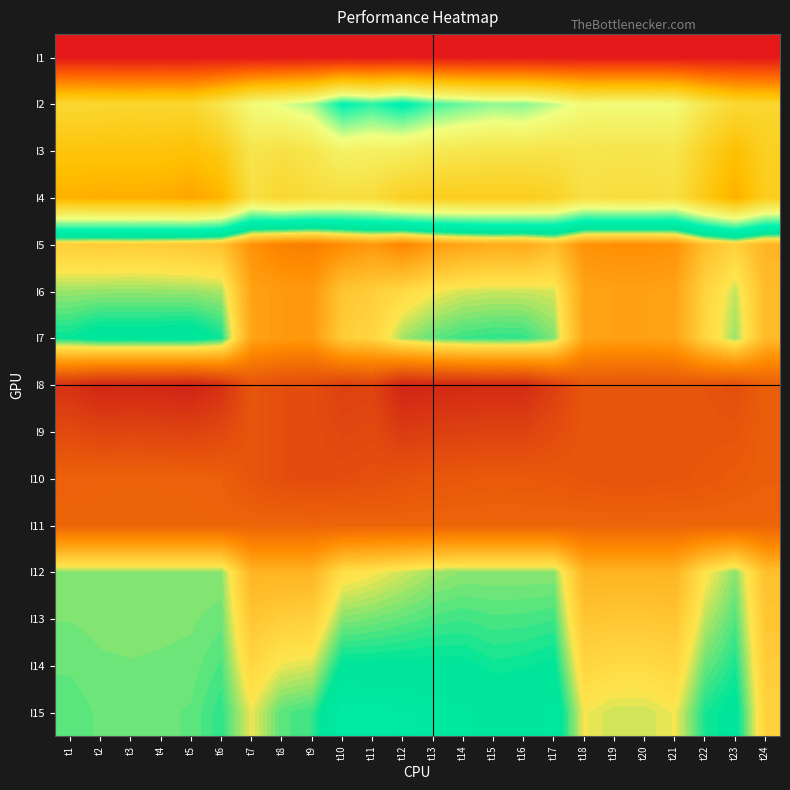

Reading right to left, list all the values displayed in this chart.

I1: t24=10.6	t23=10.6	t22=10.6	t21=10.6	t20=10.6	t19=10.6	t18=10.6	t17=10.6	t16=10.6	t15=10.6	t14=10.6	t13=10.6	t12=10.6	t11=10.6	t10=10.6	t9=10.6	t8=10.6	t7=10.6	t6=10.6	t5=10.6	t4=10.6	t3=10.6	t2=10.6	t1=10.6
I2: t24=72.1	t23=73.5	t22=80.1	t21=90.5	t20=91.3	t19=91.3	t18=90.5	t17=96.6	t16=101.6	t15=100.9	t14=103.8	t13=107.4	t12=114.3	t11=109.0	t10=113.1	t9=98.5	t8=94.3	t7=90.6	t6=80.0	t5=72.0	t4=72.3	t3=71.9	t2=72.3	t1=72.9
I3: t24=68.7	t23=61.0	t22=69.3	t21=80.2	t20=79.5	t19=79.5	t18=80.2	t17=78.7	t16=79.6	t15=79.4	t14=80.1	t13=81.6	t12=84.4	t11=85.1	t10=86.5	t9=80.2	t8=77.3	t7=80.0	t6=66.0	t5=61.6	t4=62.9	t3=62.9	t2=62.9	t1=63.3
I4: t24=67.6	t23=55.3	t22=65.5	t21=77.1	t20=76.0	t19=76.0	t18=77.1	t17=70.0	t16=67.3	t15=67.4	t14=67.2	t13=67.9	t12=69.1	t11=75.4	t10=76.1	t9=75.1	t8=72.5	t7=76.9	t6=56.9	t5=52.9	t4=54.9	t3=55.3	t2=54.9	t1=55.9
I5: t24=142.6	t23=137.5	t22=140.7	t21=148.8	t20=149.6	t19=149.6	t18=148.8	t17=141.2	t16=144.4	t15=144.1	t14=145.4	t13=147.4	t12=151.1	t11=147.6	t10=150.0	t9=152.8	t8=152.1	t7=149.0	t6=140.1	t5=139.1	t4=138.4	t3=138.0	t2=138.4	t1=137.9
I6: t24=141.5	t23=131.8	t22=136.9	t21=145.7	t20=146.1	t19=146.1	t18=145.7	t17=132.4	t16=132.1	t15=132.0	t14=132.4	t13=133.6	t12=135.8	t11=138.0	t10=139.6	t9=147.7	t8=147.4	t7=145.8	t6=131.0	t5=130.4	t4=130.4	t3=130.3	t2=130.4	t1=130.6
I7: t24=141.5	t23=130.4	t22=136.4	t21=145.7	t20=146.1	t19=146.1	t18=145.7	t17=129.7	t16=127.1	t15=127.0	t14=127.4	t13=128.5	t12=130.7	t11=136.6	t10=138.2	t9=147.7	t8=147.4	t7=145.8	t6=125.9	t5=123.6	t4=123.8	t3=123.9	t2=123.8	t1=125.5
I8: t24=159.8	t23=163.3	t22=162.2	t21=161.7	t20=162.1	t19=162.1	t18=161.7	t17=166.6	t16=170.9	t15=170.8	t14=171.3	t13=171.7	t12=172.4	t11=165.8	t10=166.3	t9=163.7	t8=163.4	t7=161.8	t6=169.8	t5=172.8	t4=172.1	t3=171.7	t2=172.1	t1=169.4
I9: t24=159.8	t23=161.9	t22=161.8	t21=161.7	t20=162.1	t19=162.1	t18=161.7	t17=163.9	t16=165.9	t15=165.8	t14=166.2	t13=166.6	t12=167.3	t11=164.4	t10=164.9	t9=163.7	t8=163.4	t7=161.8	t6=164.7	t5=166.0	t4=165.5	t3=165.3	t2=165.5	t1=164.3
I10: t24=159.7	t23=160.5	t22=161.3	t21=161.7	t20=162.1	t19=162.1	t18=161.7	t17=161.1	t16=160.8	t15=160.7	t14=161.1	t13=161.5	t12=162.3	t11=163.0	t10=163.5	t9=163.7	t8=163.4	t7=161.8	t6=159.7	t5=159.1	t4=159.0	t3=159.0	t2=159.0	t1=159.2
I11: t24=158.7	t23=158.7	t22=158.7	t21=158.7	t20=158.7	t19=158.7	t18=158.7	t17=158.7	t16=158.7	t15=158.7	t14=158.7	t13=158.7	t12=158.7	t11=158.7	t10=158.7	t9=158.7	t8=158.7	t7=158.7	t6=158.7	t5=158.7	t4=158.7	t3=158.7	t2=158.7	t1=158.7
I12: t24=140.4	t23=130.0	t22=134.2	t21=142.6	t20=142.6	t19=142.6	t18=142.6	t17=130.0	t16=130.0	t15=130.0	t14=130.0	t13=130.7	t12=132.2	t11=133.7	t10=134.7	t9=142.6	t8=142.6	t7=142.6	t6=130.0	t5=130.0	t4=130.0	t3=130.0	t2=130.0	t1=130.0
I13: t24=139.3	t23=128.2	t22=131.5	t21=139.6	t20=139.1	t19=139.1	t18=139.6	t17=127.6	t16=127.9	t15=128.0	t14=127.6	t13=127.9	t12=128.6	t11=129.3	t10=129.9	t9=137.6	t8=137.9	t7=139.4	t6=129.0	t5=129.6	t4=129.6	t3=129.7	t2=129.6	t1=129.4
I14: t24=138.3	t23=126.4	t22=128.9	t21=136.5	t20=135.6	t19=135.6	t18=136.5	t17=125.1	t16=125.7	t15=125.9	t14=125.1	t13=125.0	t12=125.0	t11=125.0	t10=125.0	t9=132.5	t8=133.1	t7=136.3	t6=128.0	t5=129.1	t4=129.3	t3=129.4	t2=129.3	t1=128.9
I15: t24=137.2	t23=124.5	t22=126.2	t21=133.4	t20=132.1	t19=132.1	t18=133.4	t17=122.7	t16=123.6	t15=123.9	t14=122.7	t13=122.1	t12=121.4	t11=120.7	t10=120.1	t9=127.4	t8=128.4	t7=133.1	t6=127.0	t5=128.7	t4=128.9	t3=129.0	t2=128.9	t1=128.3